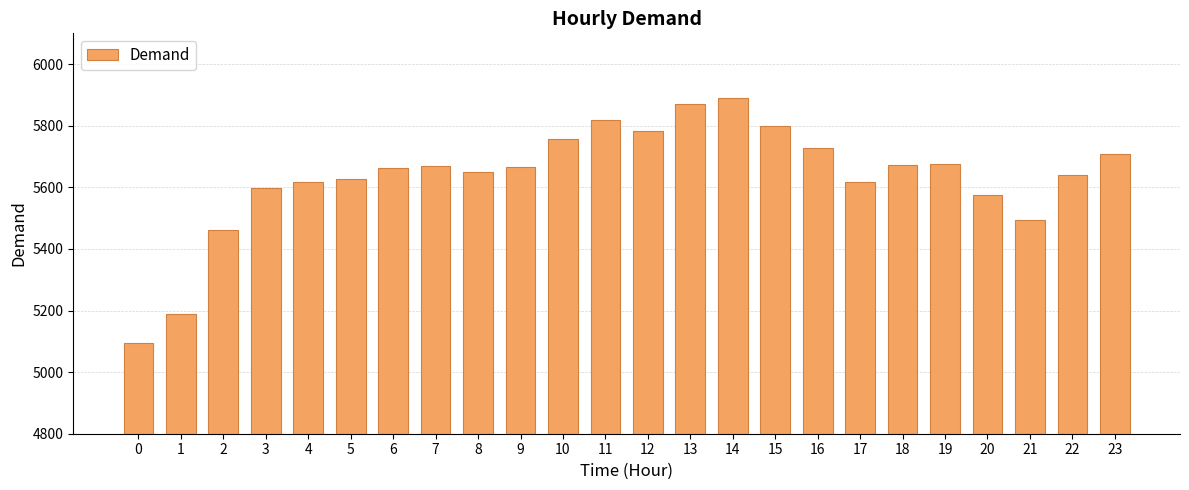

Where is the data nearest to the value 5492?

21